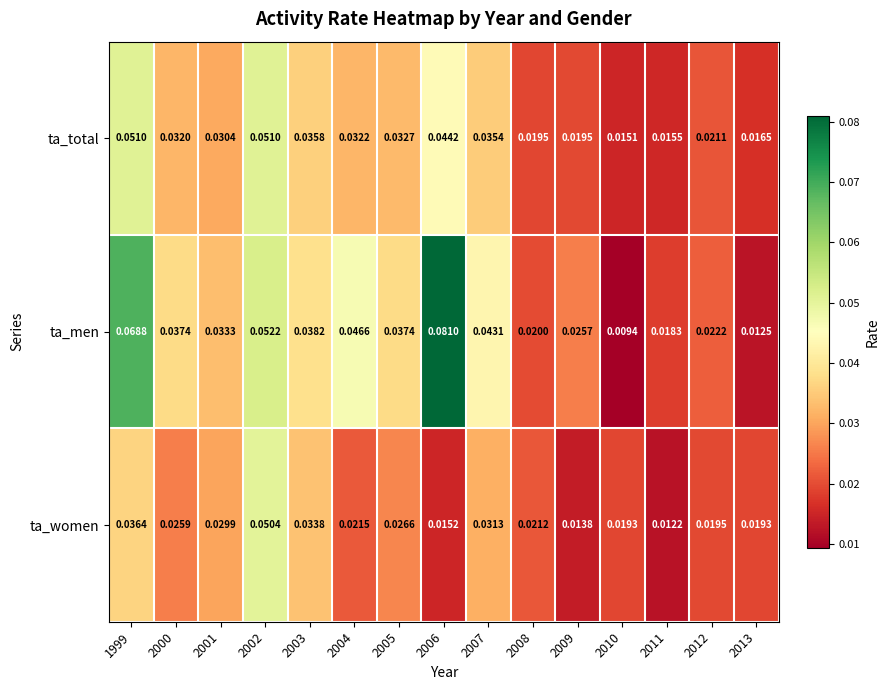

Which series changed the most between 2001 and 2003?

ta_total